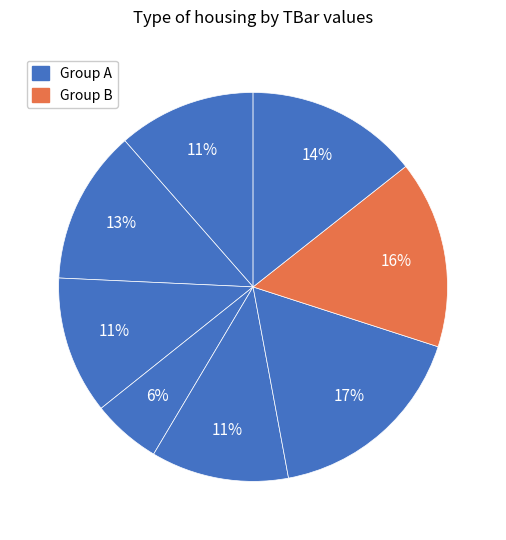

How many slices are in this pie chart?

8